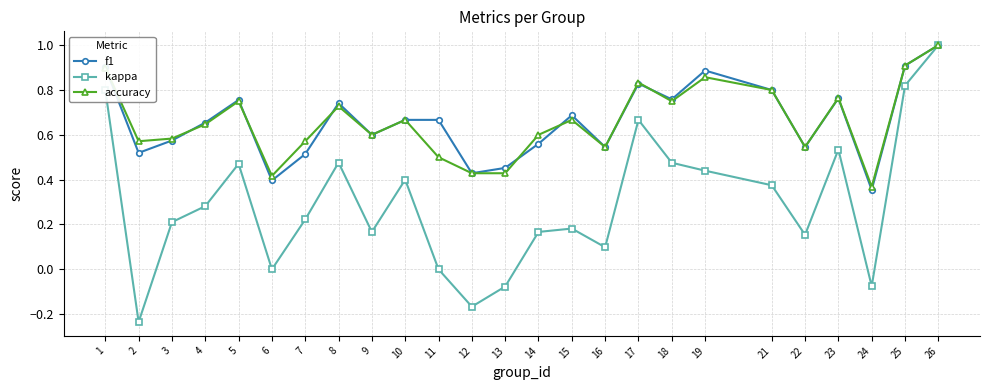

What is the greatest value displayed?

1.0